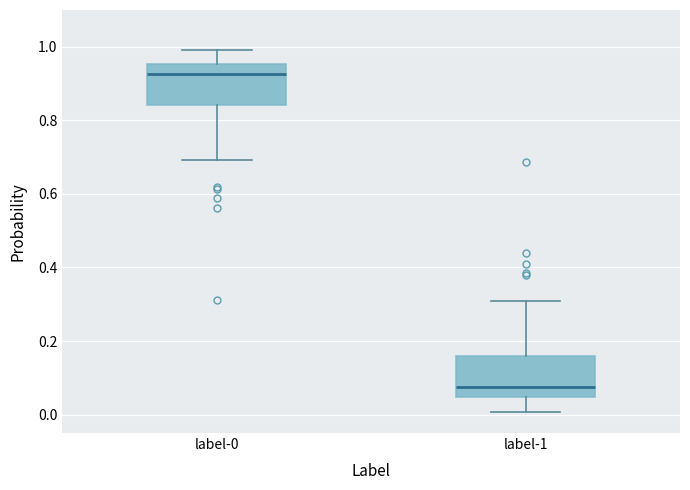

Reading left to right, transcribe this box plot: for each box, give where its median line is, the range the box spans, and where its two whiskers end, as read against the y-axis. The values are not printed on the chart, so give them approximately, as read against the axis.

label-0: median 0.92, box 0.84 to 0.96, whiskers 0.70 to 1.00
label-1: median 0.08, box 0.04 to 0.16, whiskers 0.00 to 0.30